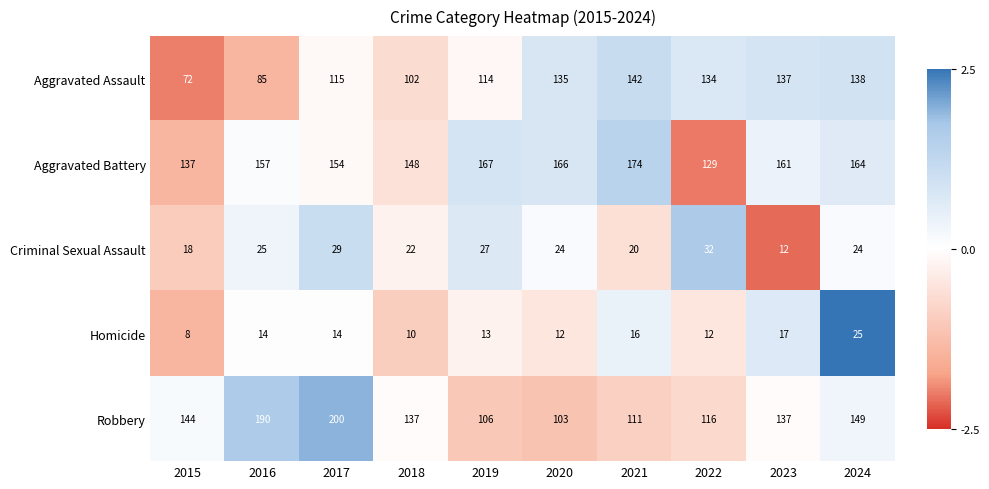

Read the Robbery value at 2024.

149